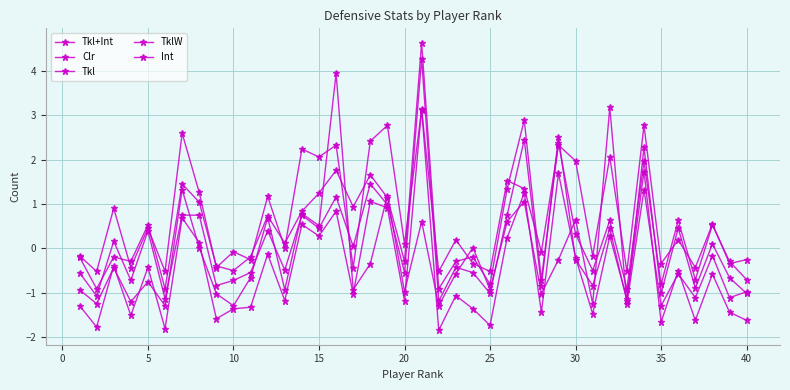

How many data points does each series have?

40